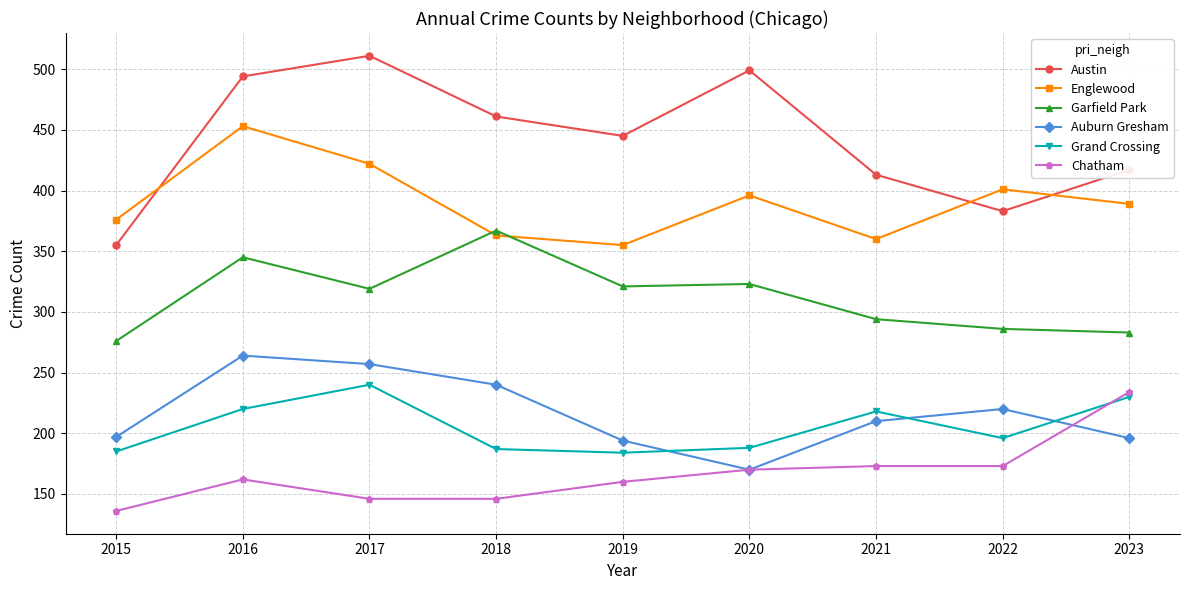

What is the value of the Garfield Park point at the 4th from the left?

367